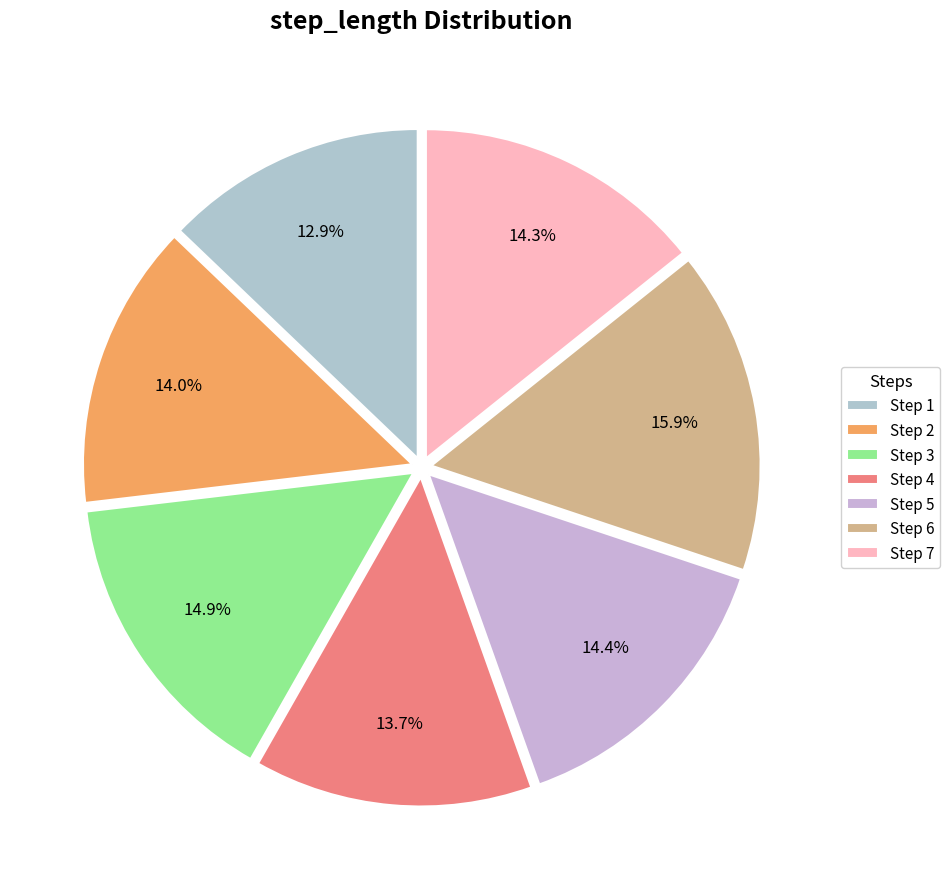

Rank the categories by value from lowest to highest.

1, 4, 2, 7, 5, 3, 6